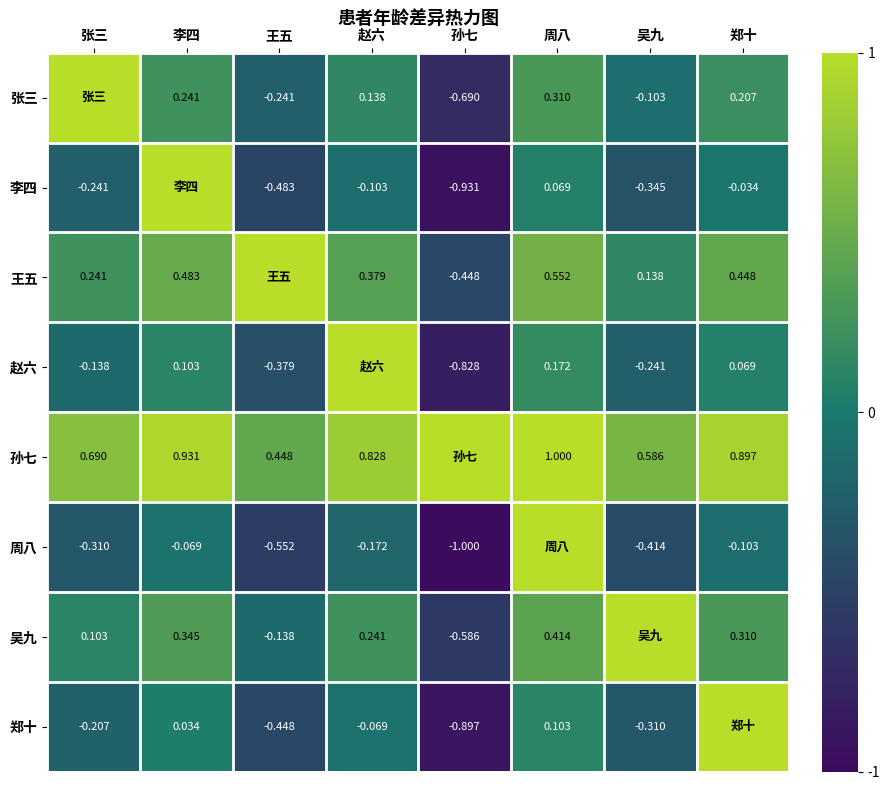

What is the greatest value displayed?

1.0